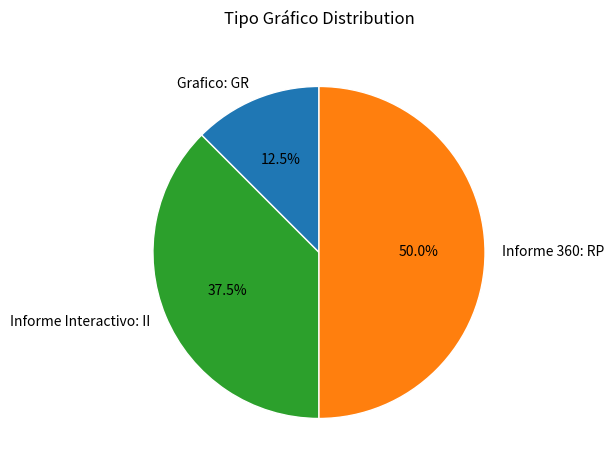

How much of the chart is everything except Informe 360?

50.0%